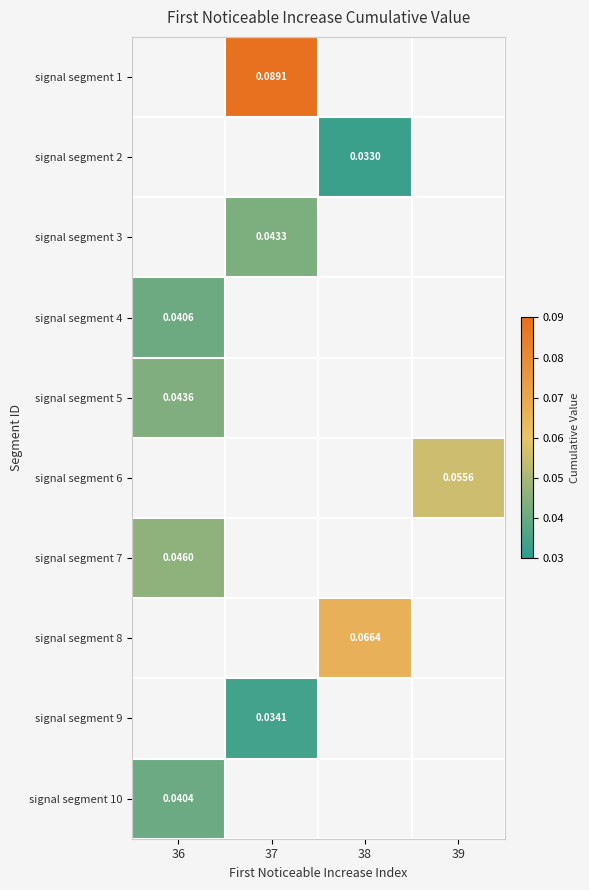

At which label is signal segment 5 closest to 0?

36